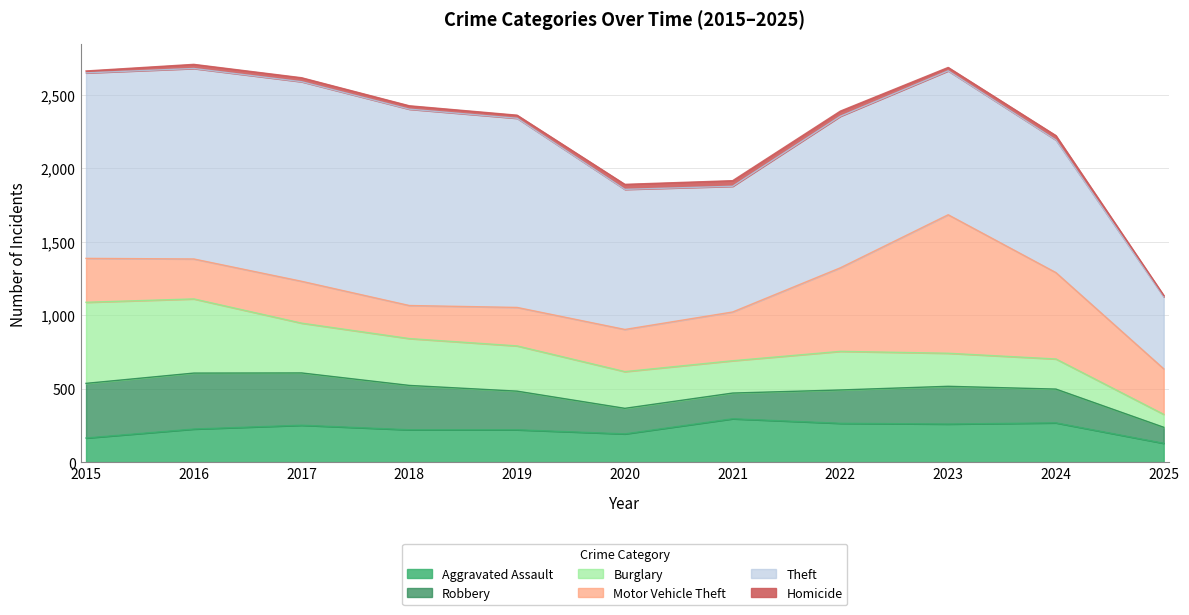

At which label does Burglary reach its peak?

2015